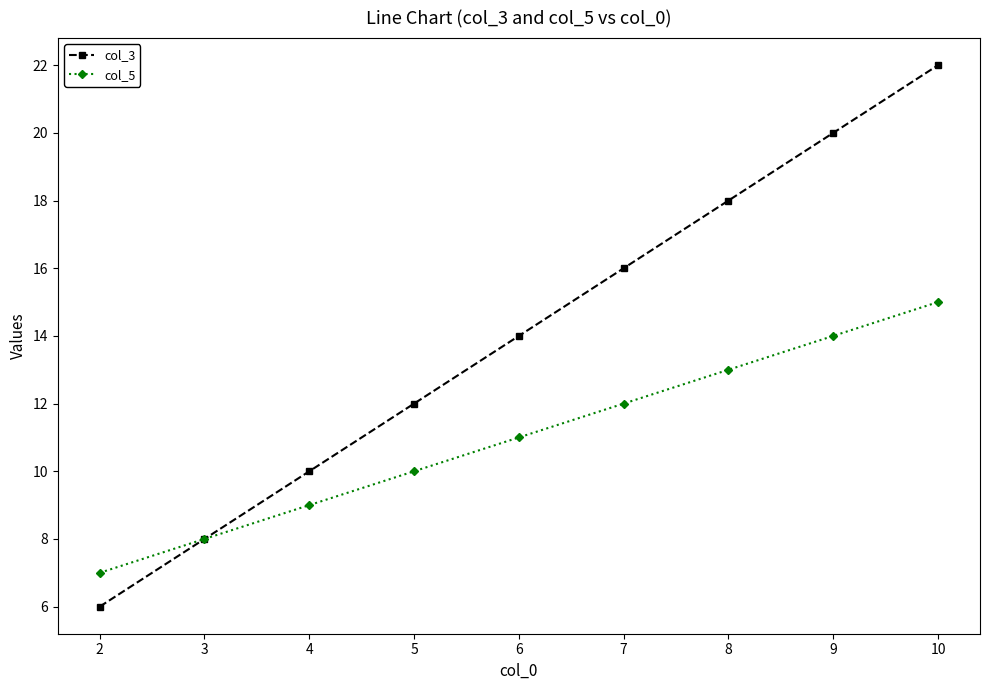

Which series has the largest range (max minus min)?

col_3